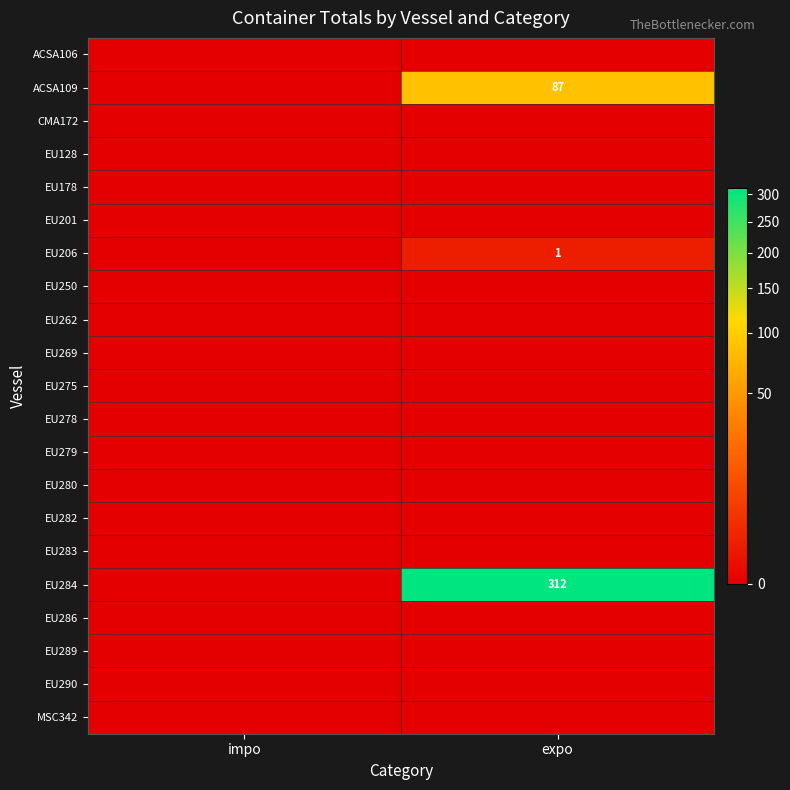

Is it true that EU284 equals 312 at expo?

True